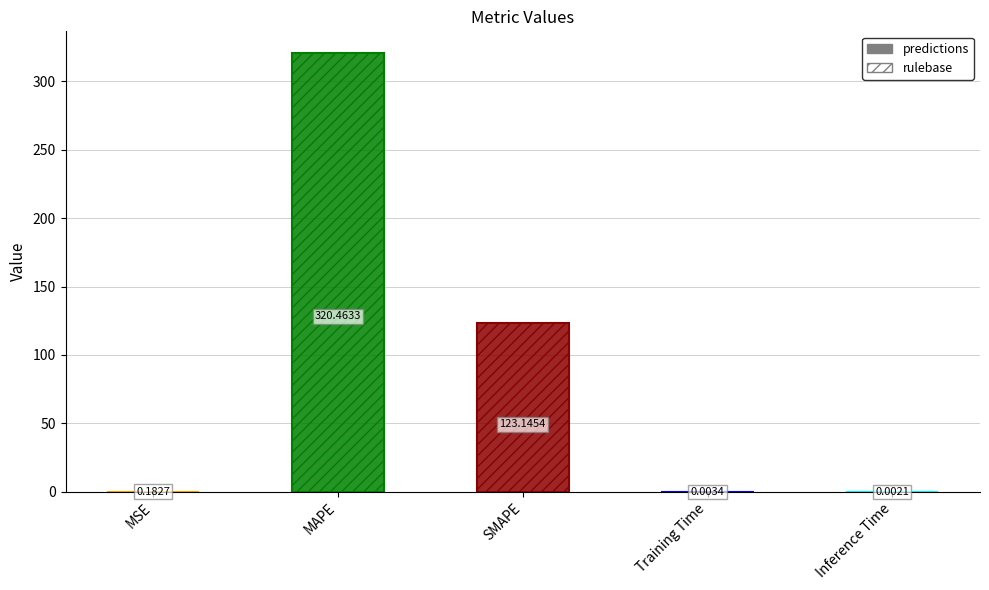

At which label does rulebase reach its peak?

MAPE